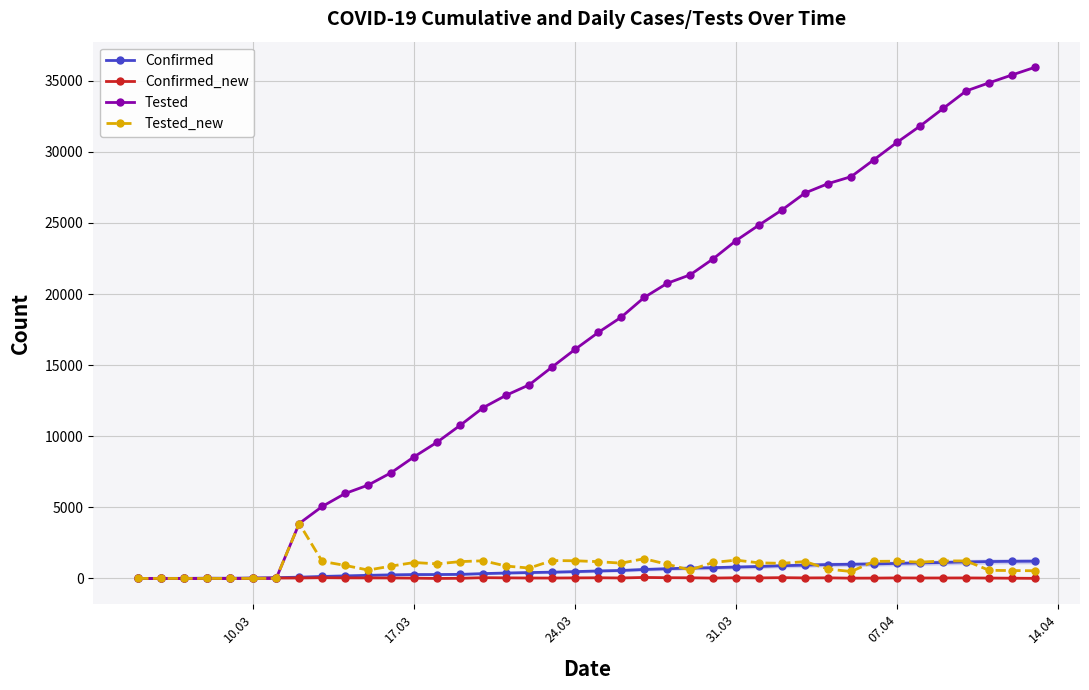

Which series has the largest range (max minus min)?

Tested